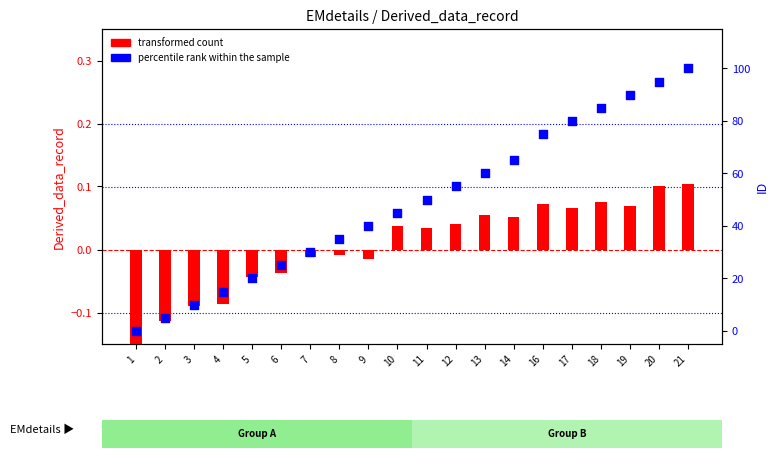

At how many categories does at least one series exceed 54?

9